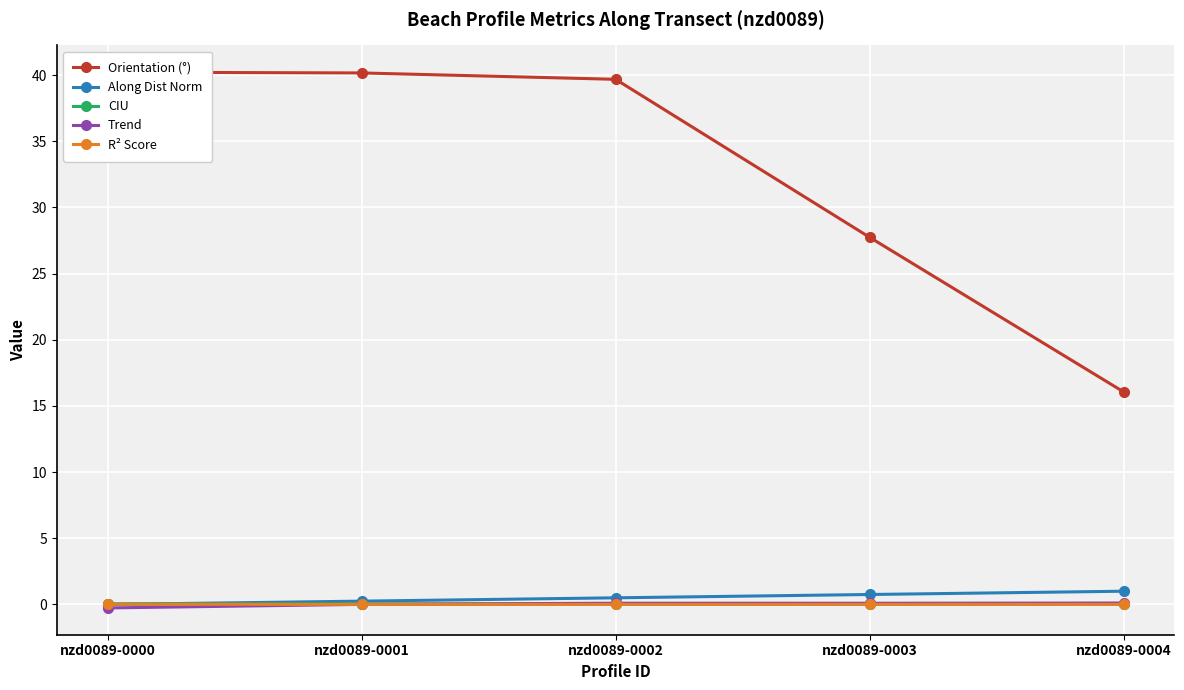

Rank the series by their maximum value, from highest to lowest.

Orientation (°), Along Dist Norm, Trend, CIU, R² Score